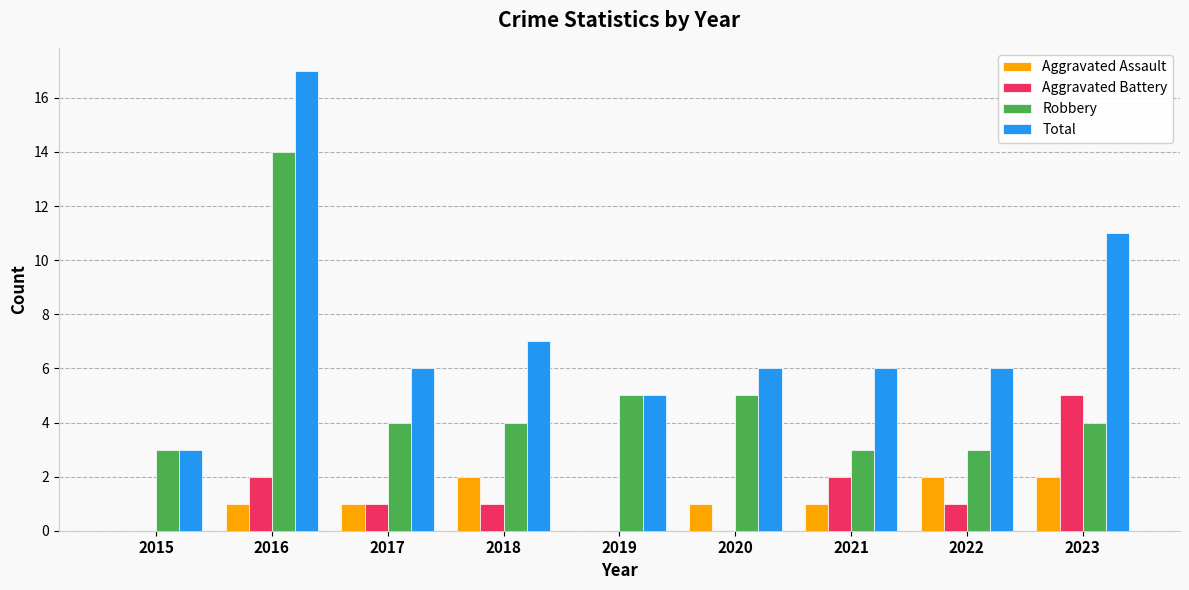

The Robbery series shows 5 at 2020. True or false?

True